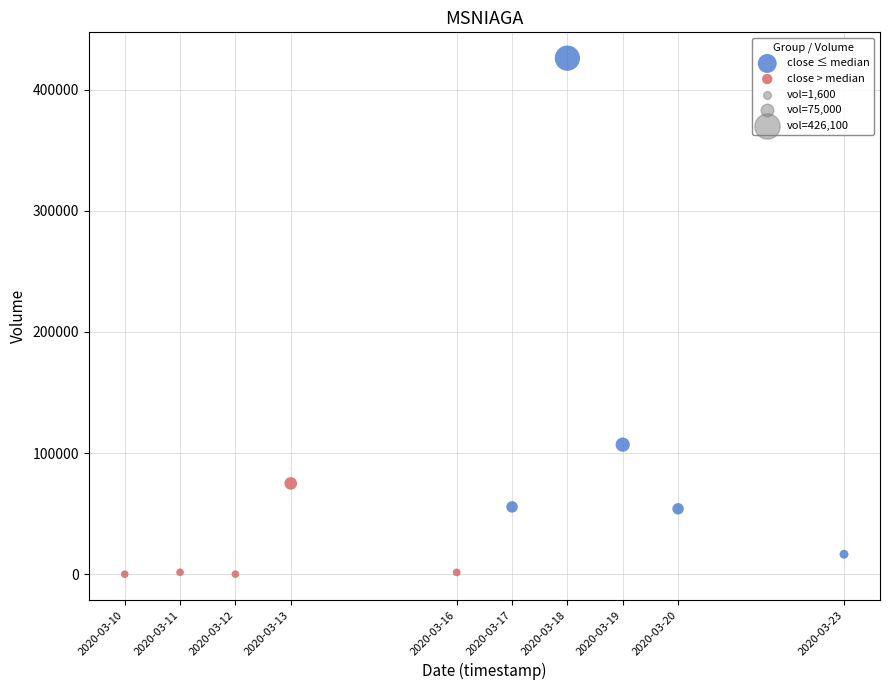

Which series contains the highest Y value?

close ≤ median